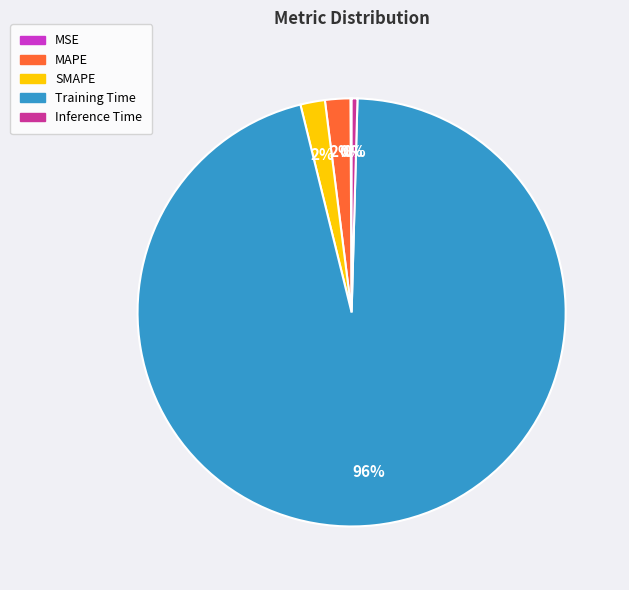

Is there any slice that represents more than half of the pie?

Yes